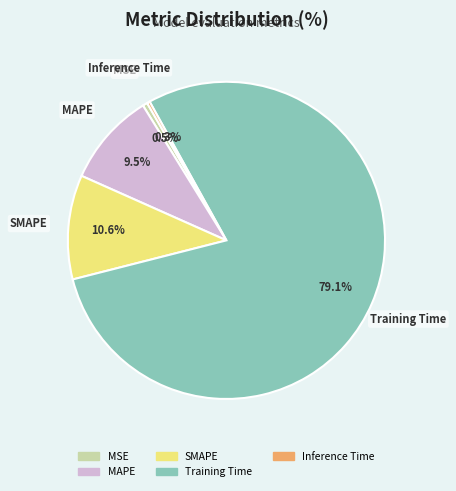

To the nearest percent, what percentage of the pie is SMAPE?

11%